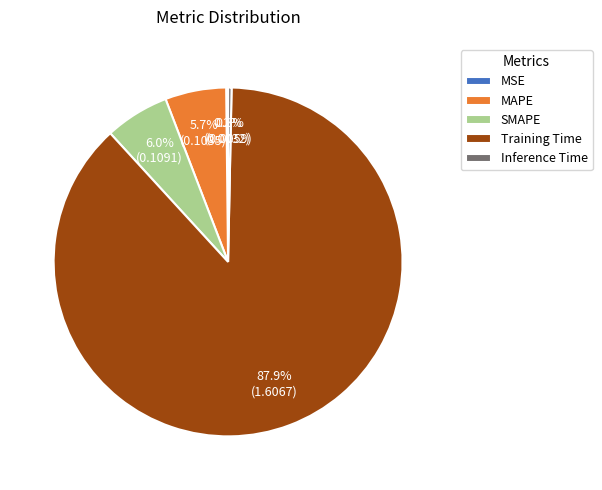

How much of the chart is everything except SMAPE?

94.0%